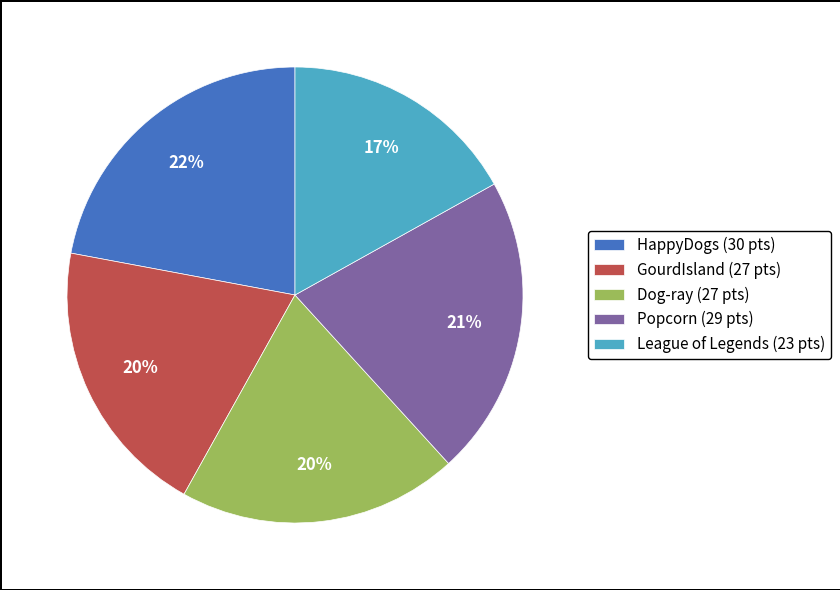

True or false: HappyDogs accounts for 22% of the total.

True